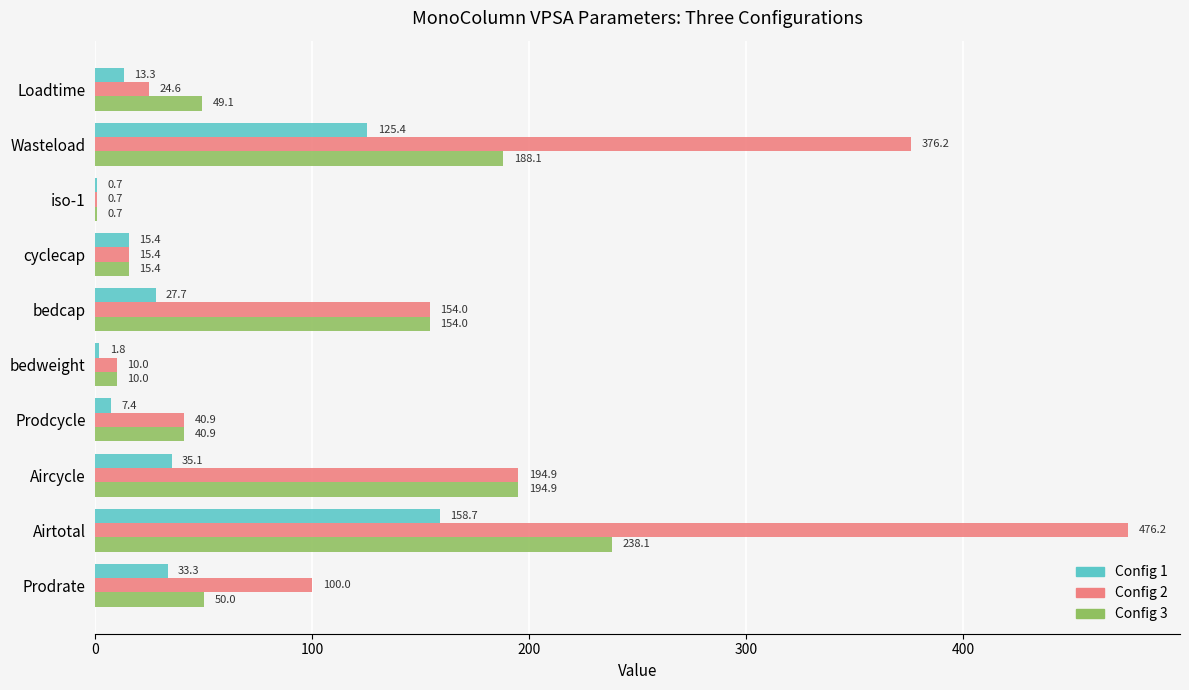

True or false: Config 3 has a value of 10.0 at bedweight.

True